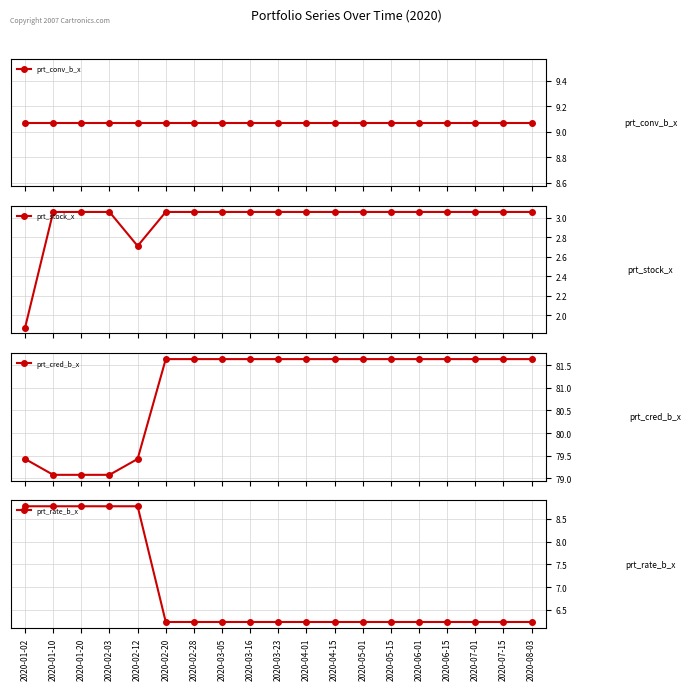

Rank the categories by prt_conv_b_x value from highest to lowest.

2020-01-02, 2020-01-10, 2020-01-20, 2020-02-03, 2020-02-12, 2020-02-20, 2020-02-28, 2020-03-05, 2020-03-16, 2020-03-23, 2020-04-01, 2020-04-15, 2020-05-01, 2020-05-15, 2020-06-01, 2020-06-15, 2020-07-01, 2020-07-15, 2020-08-03